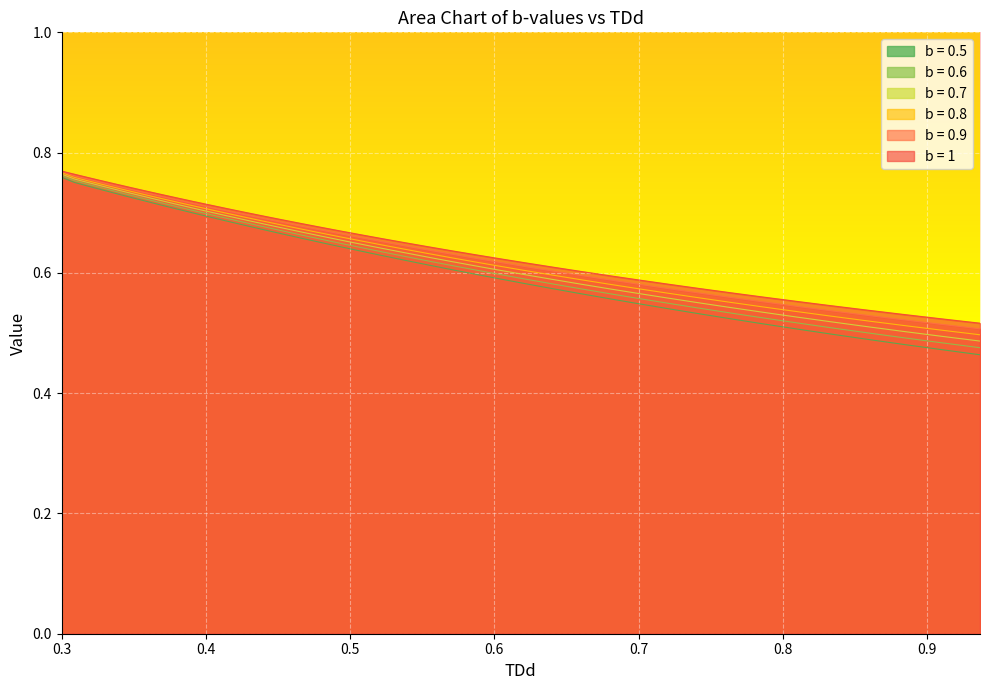

What are all the series names shown in the legend?

b = 0.5, b = 0.6, b = 0.7, b = 0.8, b = 0.9, b = 1